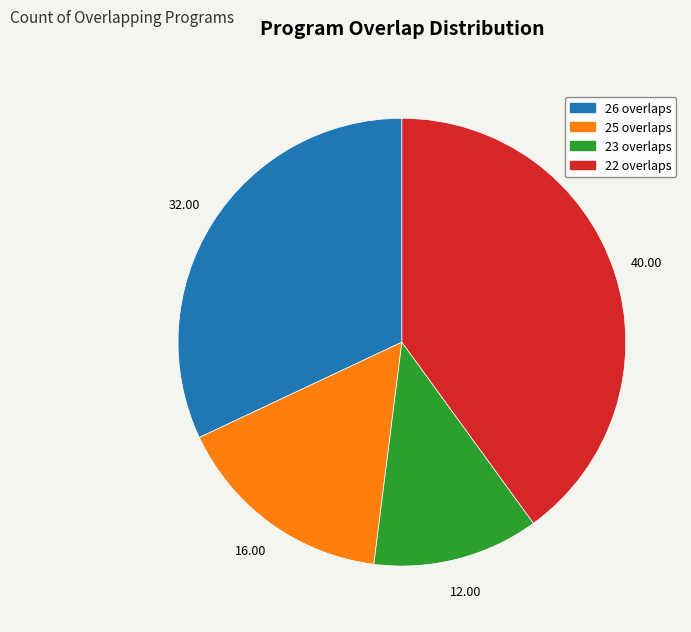

Does any single category account for the majority?

No